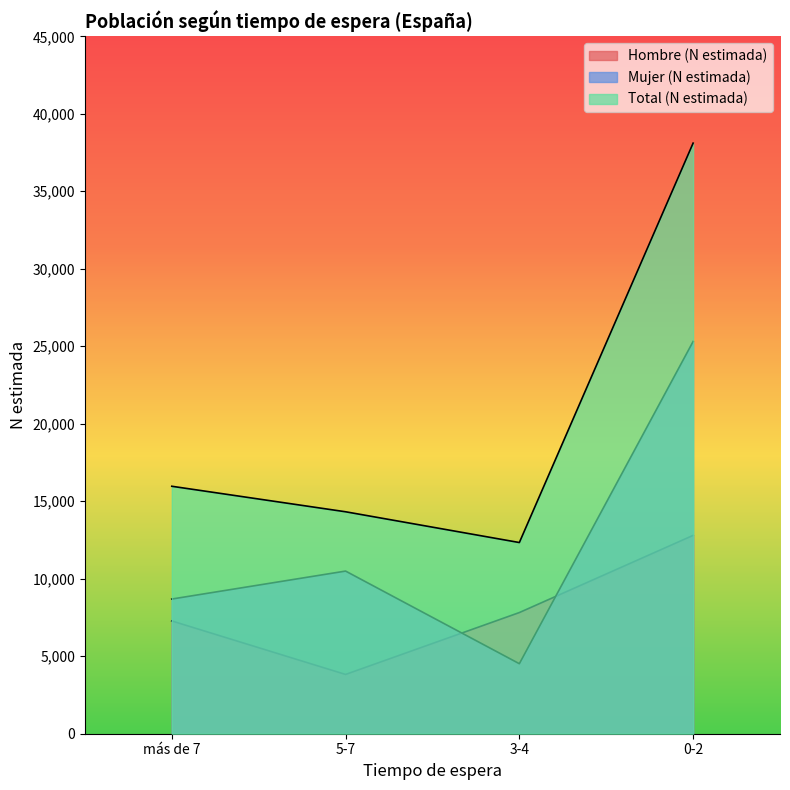

Does the chart have visible grid lines?

No